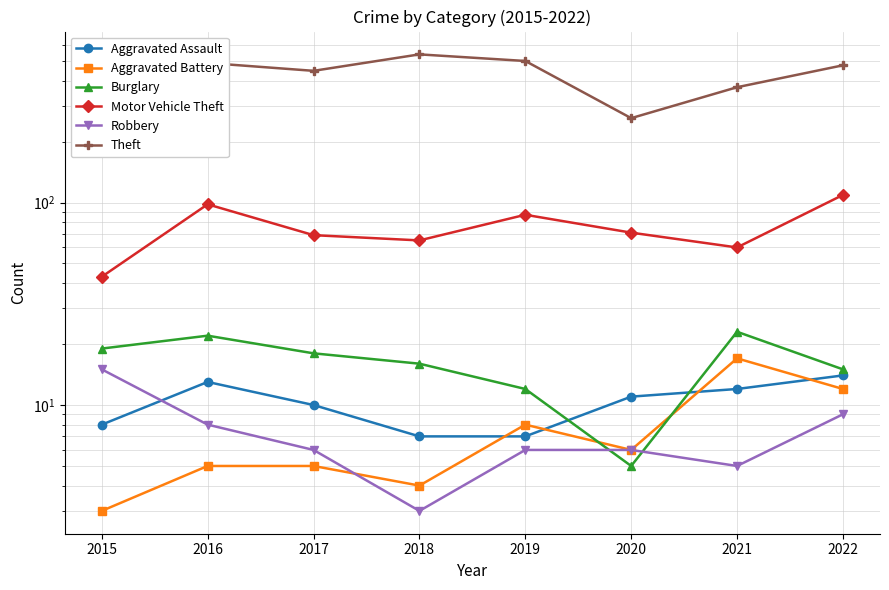

Is the value of Aggravated Battery at 2017 greater than the value of Robbery at 2016?

No